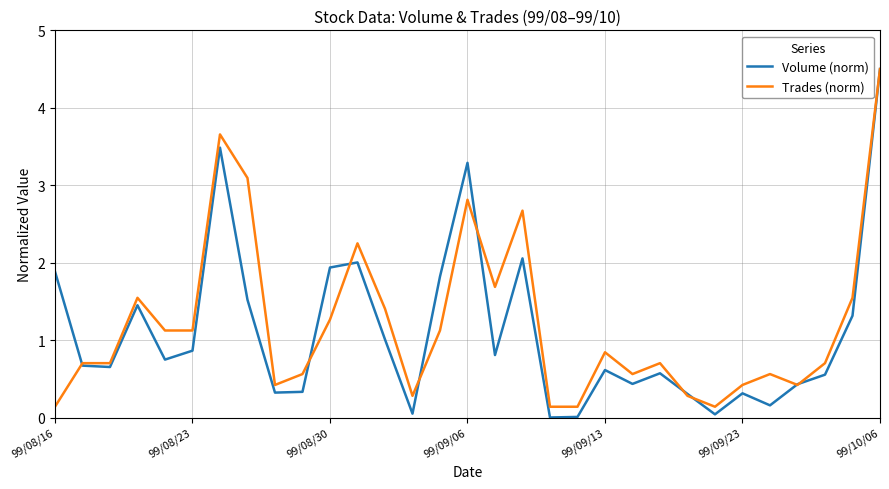

Which series has the widest spread of values?

Volume (norm)